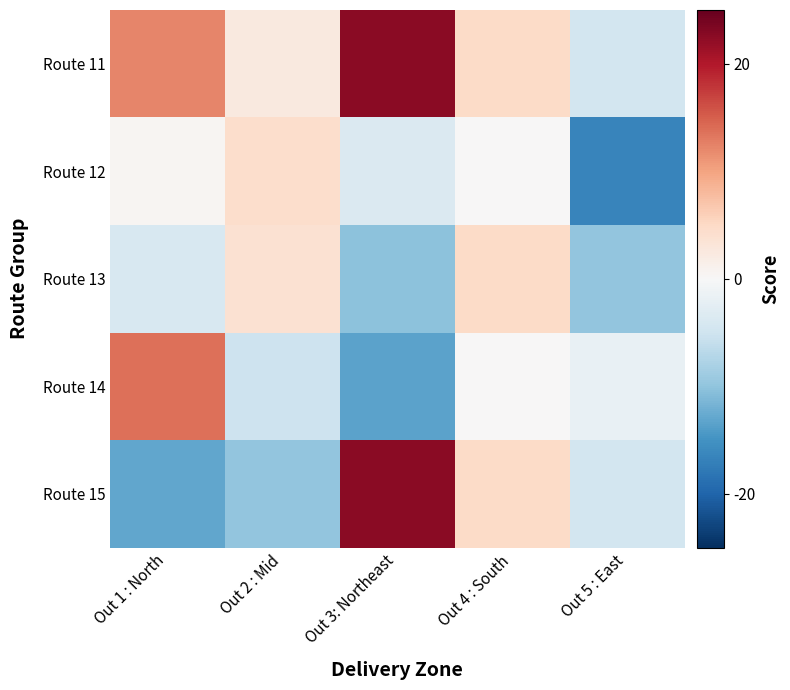

Rank the series at Out 5 : East from lowest to highest value.

Route 12, Route 13, Route 11, Route 15, Route 14